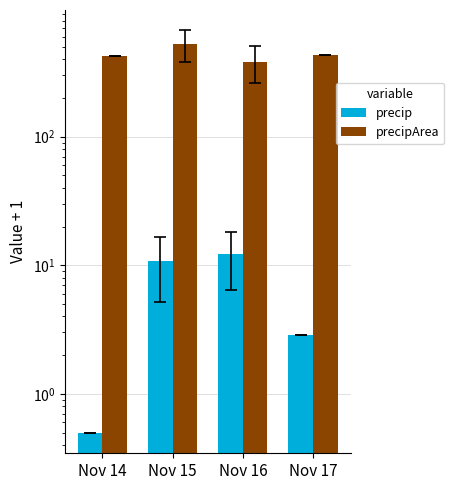

At which label does precipArea reach its minimum?

Nov 16